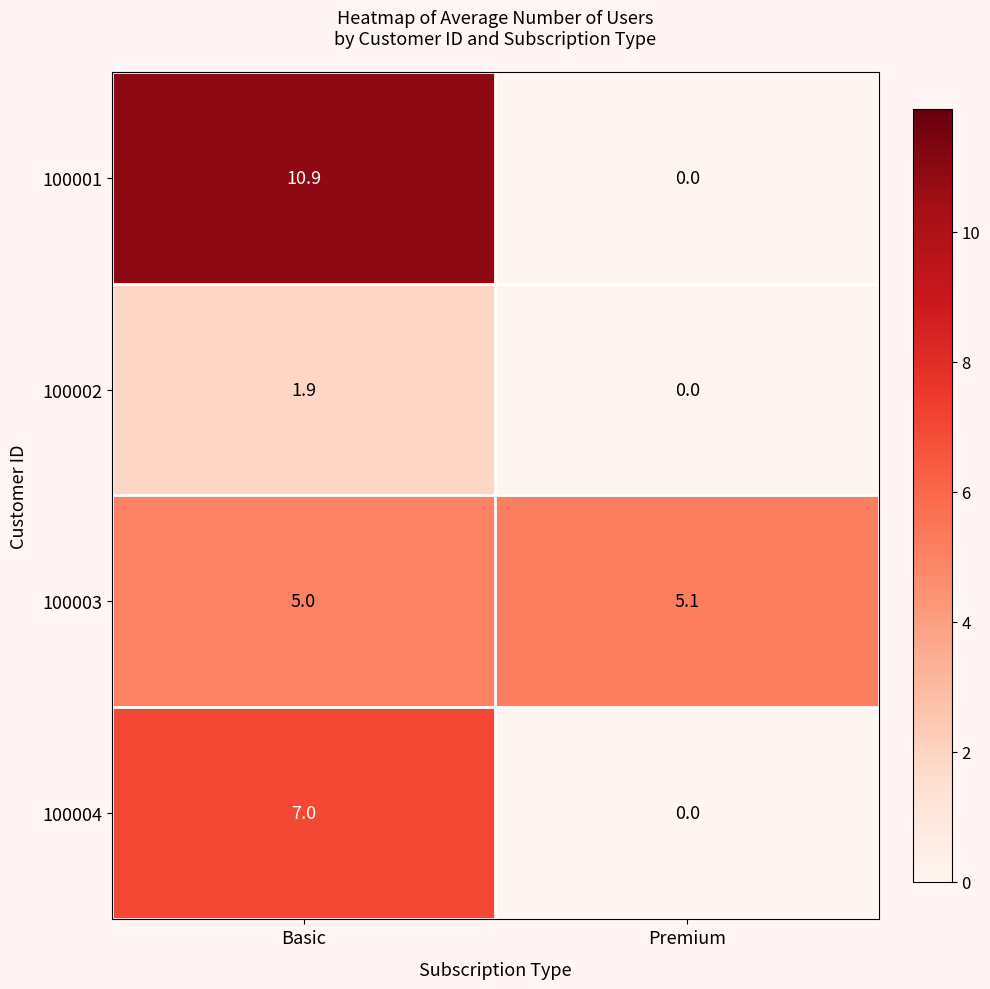

What is the greatest value displayed?

10.9